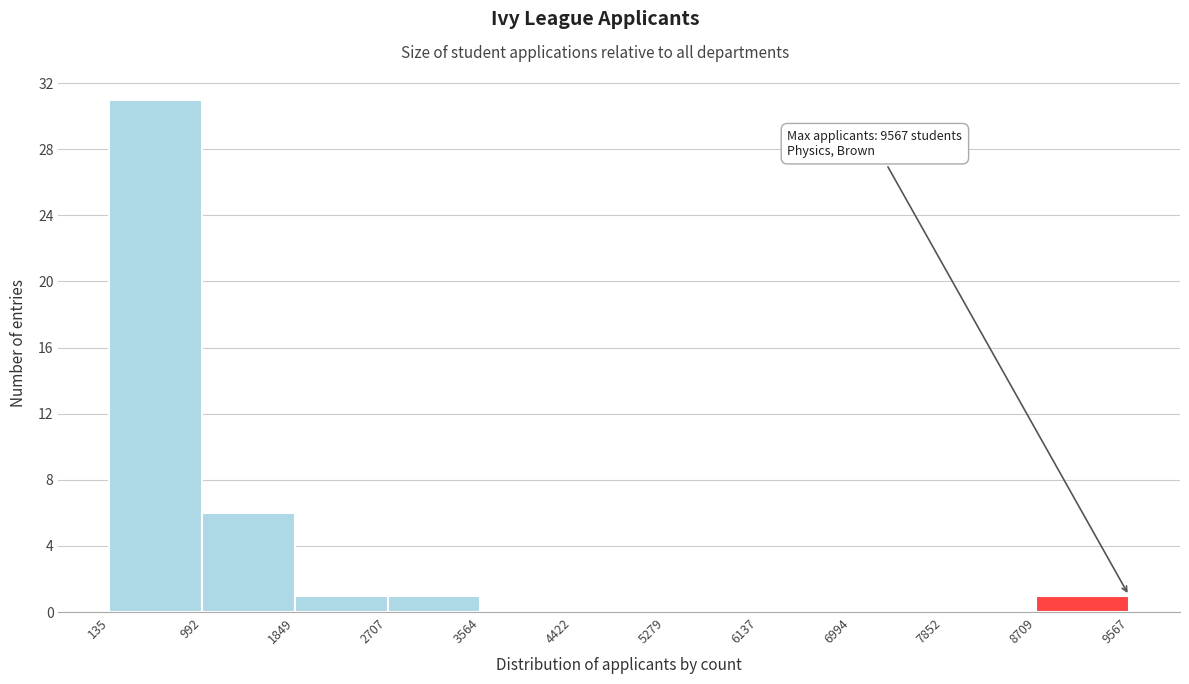

Over which range of the x-axis is the bar tallest?

135 to 992